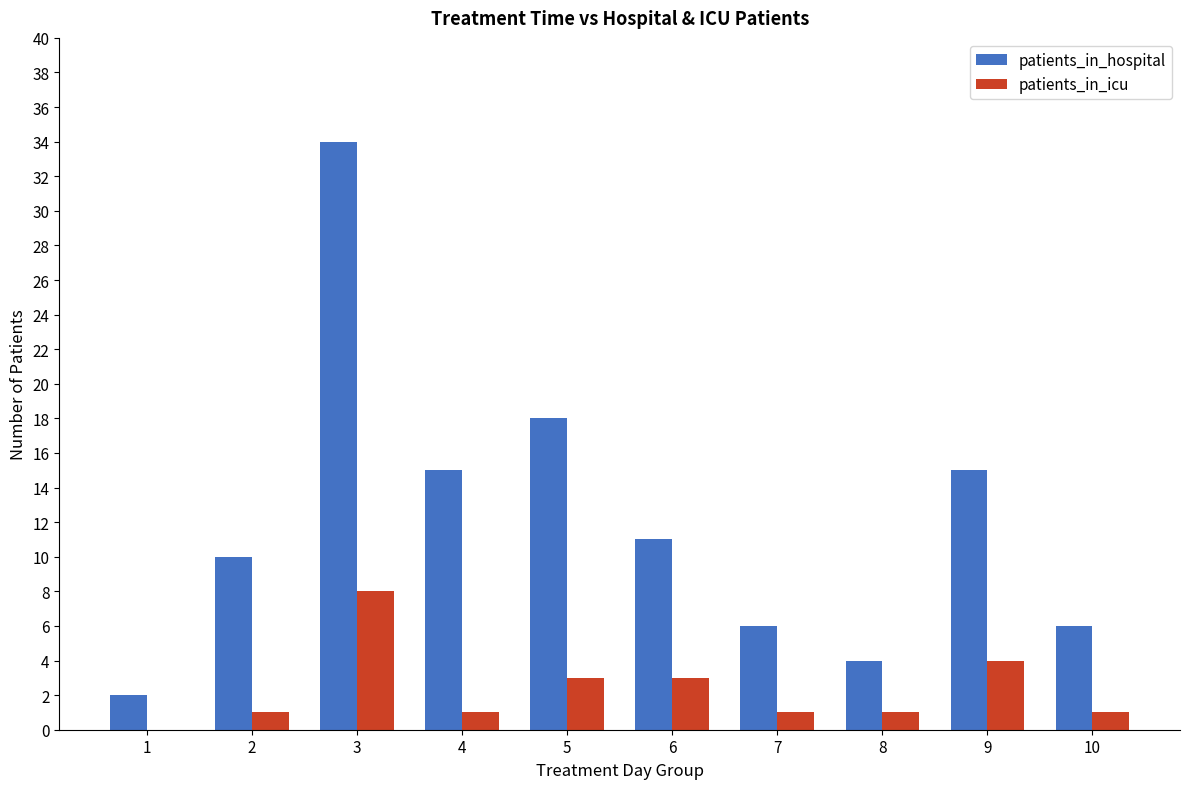

What is the maximum value for patients_in_icu?

8